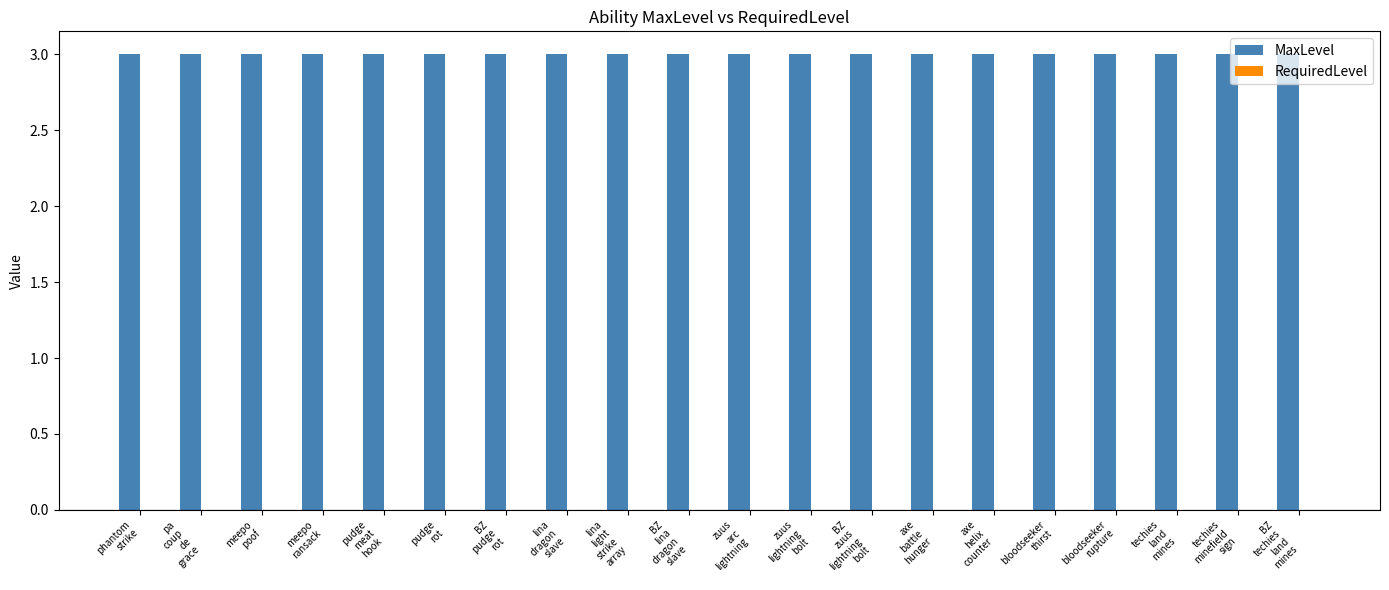

Reading left to right, extract all data points from this chart.

MaxLevel: phantom
strike=3	pa
coup
de
grace=3	meepo
poof=3	meepo
ransack=3	pudge
meat
hook=3	pudge
rot=3	BZ
pudge
rot=3	lina
dragon
slave=3	lina
light
strike
array=3	BZ
lina
dragon
slave=3	zuus
arc
lightning=3	zuus
lightning
bolt=3	BZ
zuus
lightning
bolt=3	axe
battle
hunger=3	axe
helix
counter=3	bloodseeker
thirst=3	bloodseeker
rupture=3	techies
land
mines=3	techies
minefield
sign=3	BZ
techies
land
mines=3
RequiredLevel: phantom
strike=0	pa
coup
de
grace=0	meepo
poof=0	meepo
ransack=0	pudge
meat
hook=0	pudge
rot=0	BZ
pudge
rot=0	lina
dragon
slave=0	lina
light
strike
array=0	BZ
lina
dragon
slave=0	zuus
arc
lightning=0	zuus
lightning
bolt=0	BZ
zuus
lightning
bolt=0	axe
battle
hunger=0	axe
helix
counter=0	bloodseeker
thirst=0	bloodseeker
rupture=0	techies
land
mines=0	techies
minefield
sign=0	BZ
techies
land
mines=0